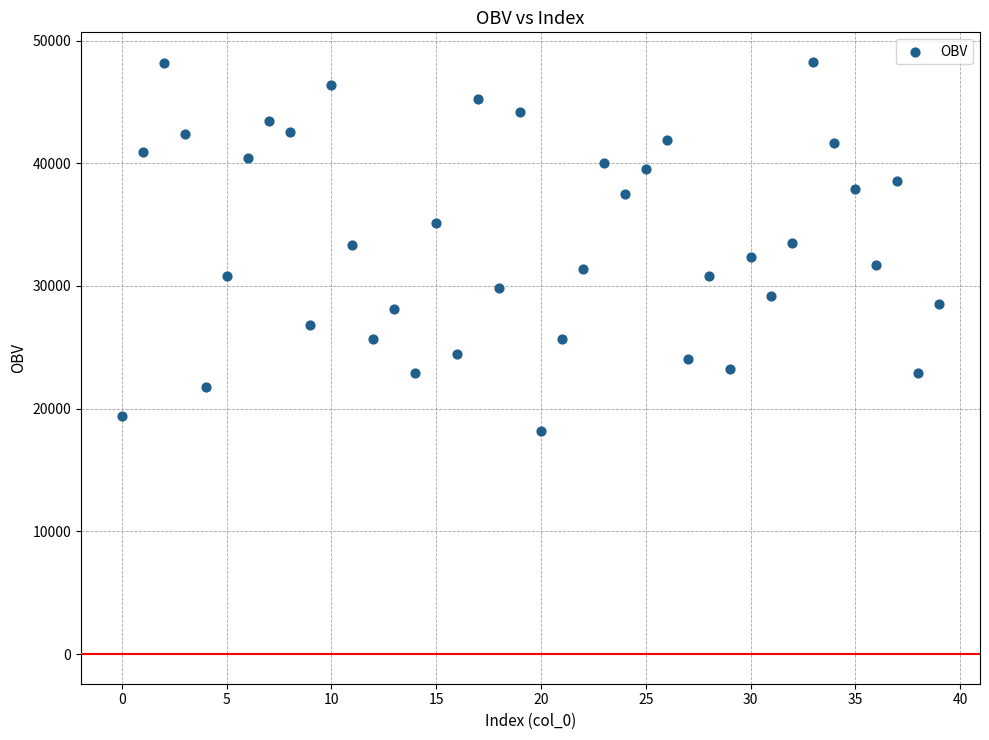

What is the range of Y values (max minus min)?

30057